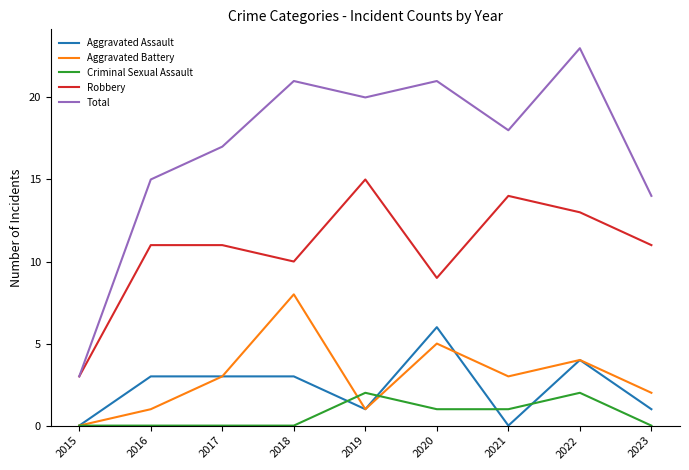

At which label does Robbery reach its minimum?

2015